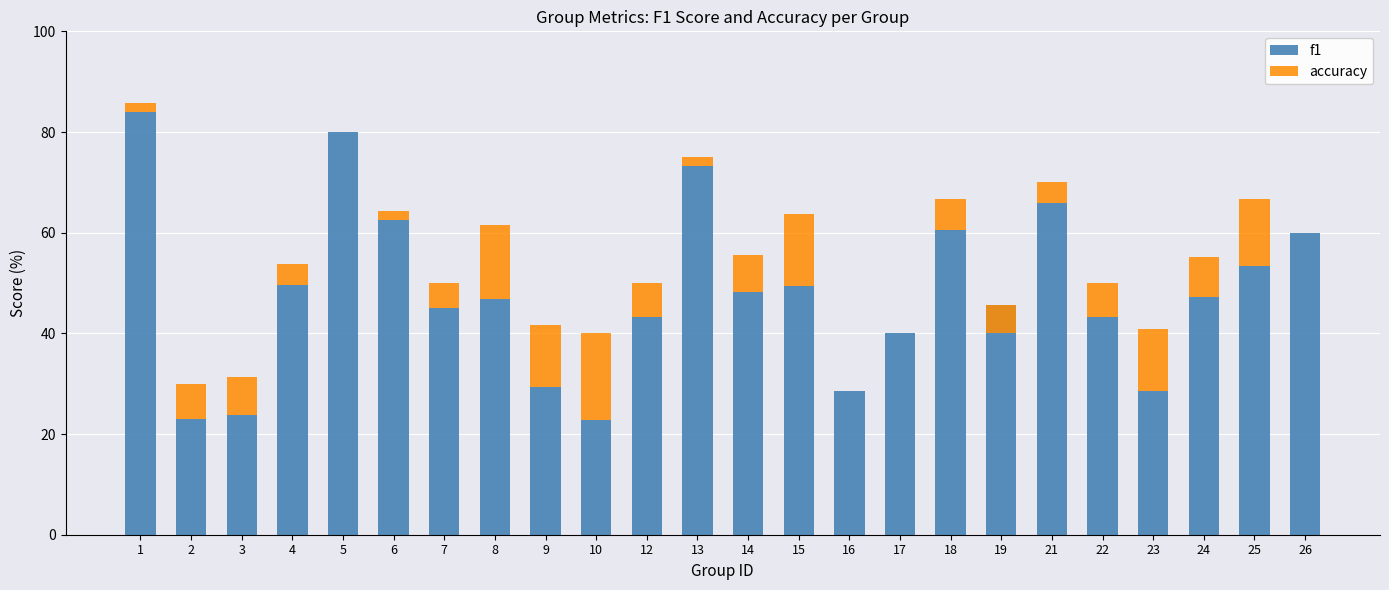

Which series has the widest spread of values?

f1